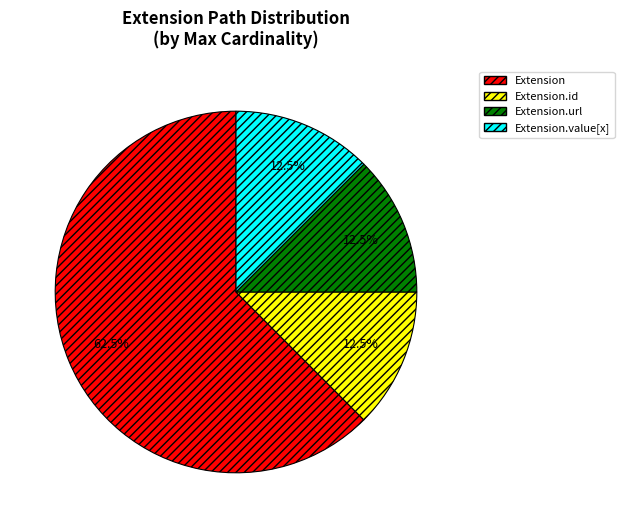

Combined, do Extension.value[x] and Extension account for over 50%?

Yes